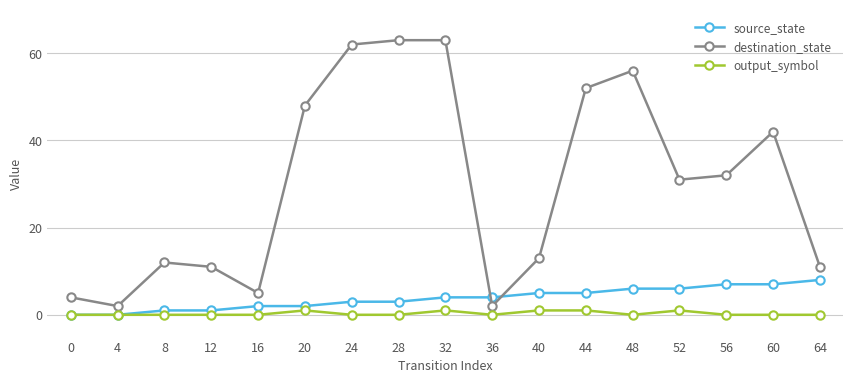

What are all the series names shown in the legend?

source_state, destination_state, output_symbol